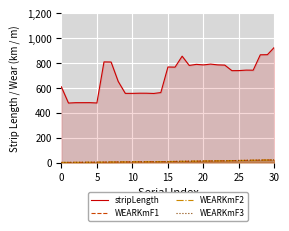

True or false: WEARKmF1 has more than 0 points higher than both neighbors.

False